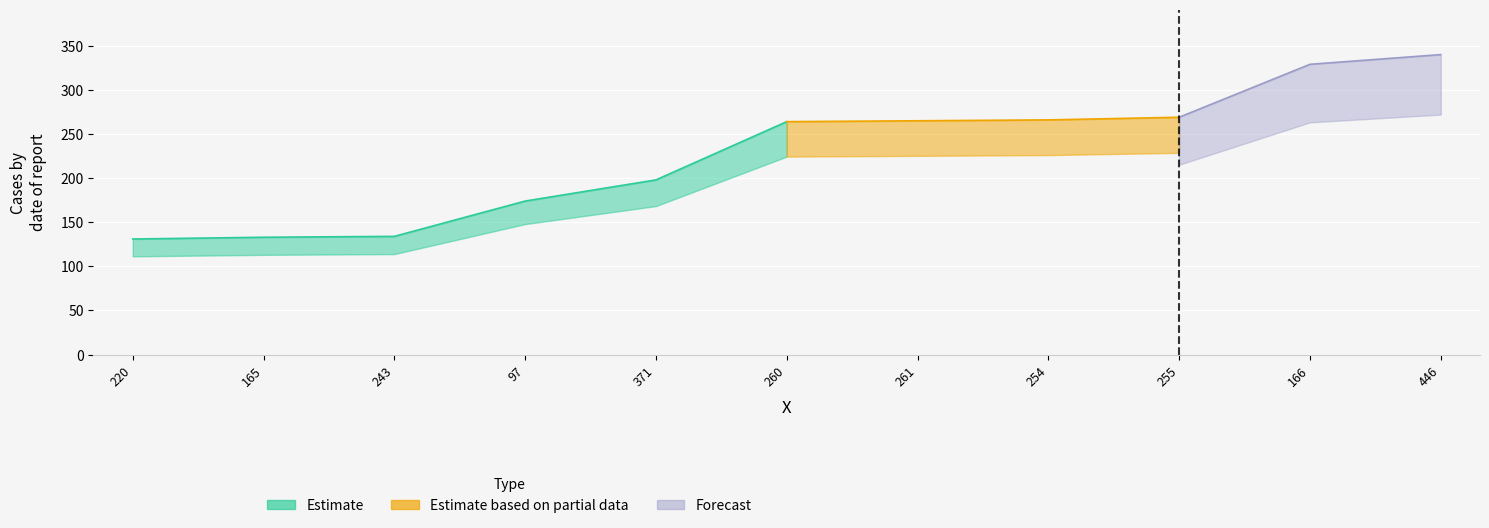

Approximately how many times larger is the value at 254 compared to 260?

1.0